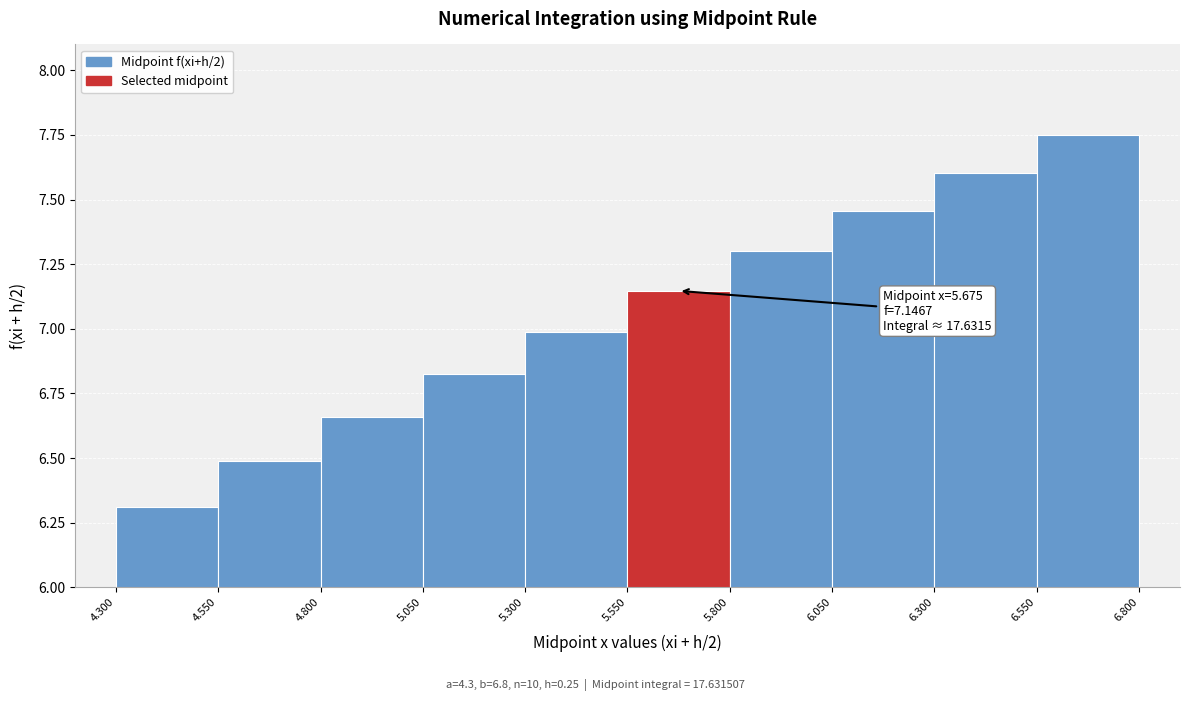

Over which range of the x-axis is the bar tallest?

6.550 to 6.800